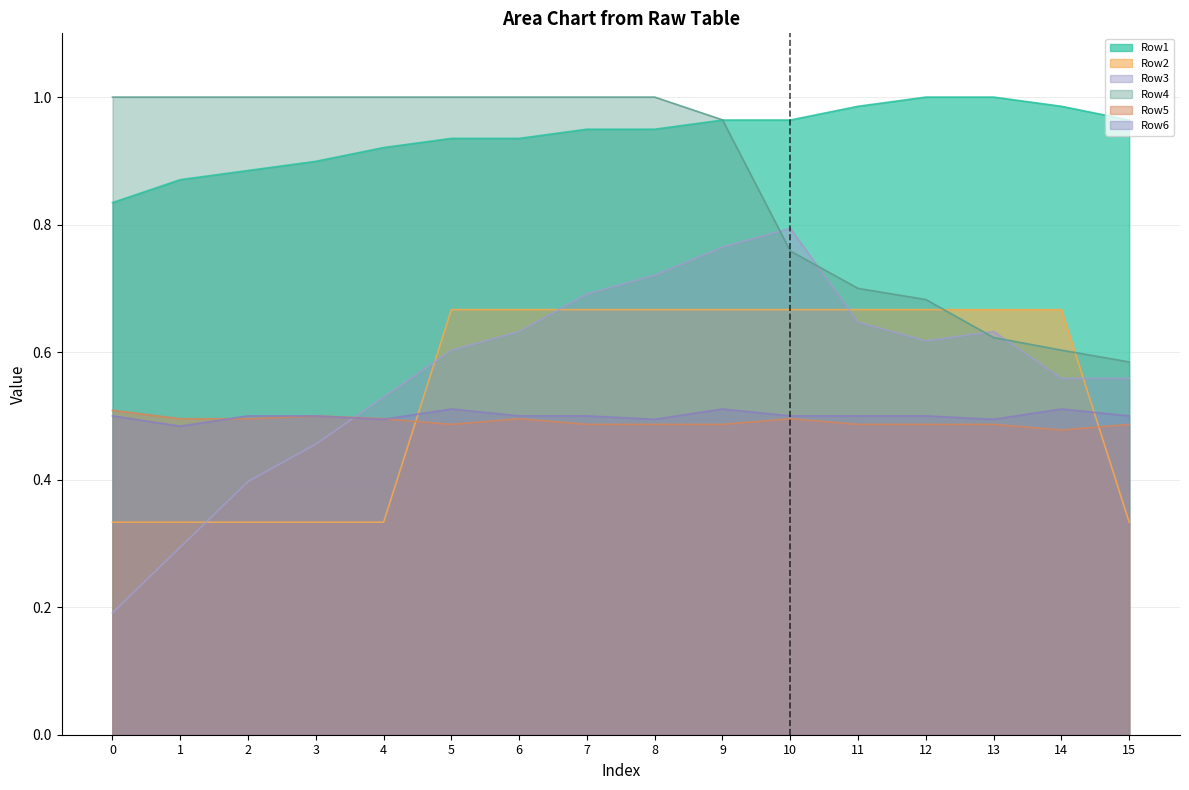

At which category is the sum across all series the highest?

9